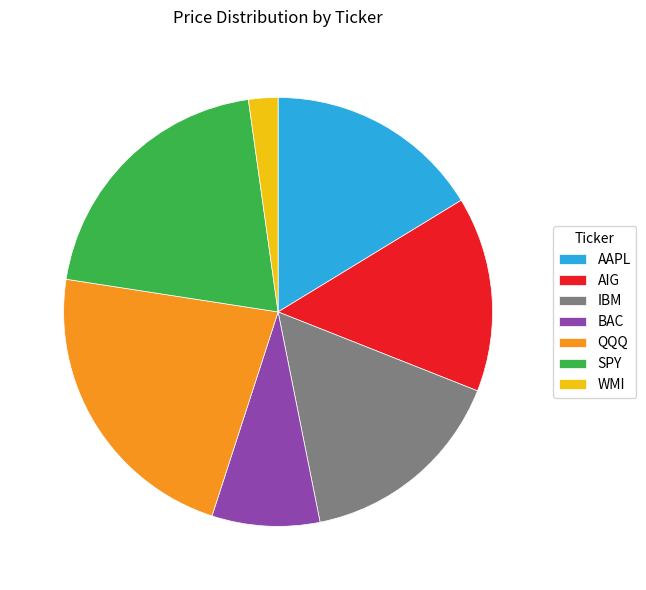

Do IBM and AAPL together represent more than half of the pie?

No